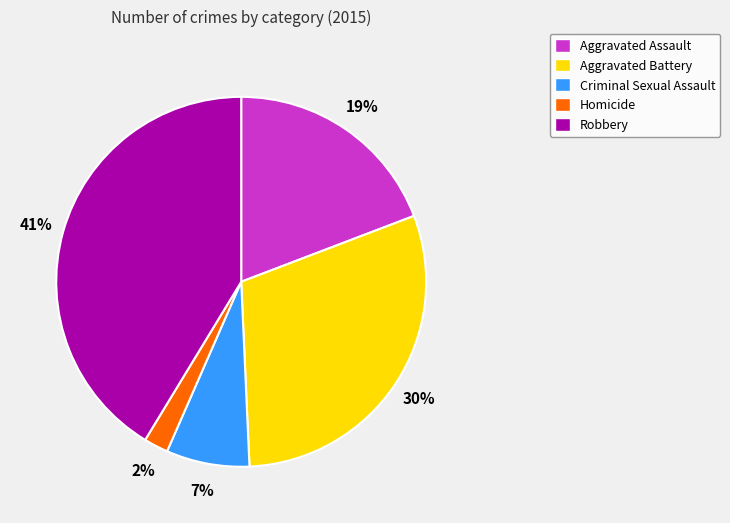

True or false: Robbery accounts for 50% of the total.

False